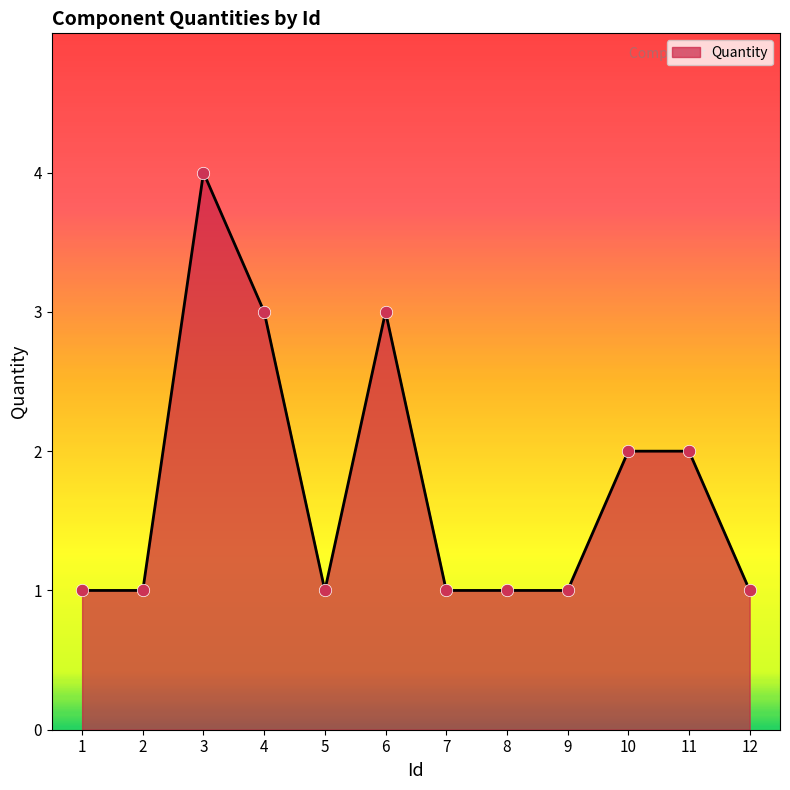

What is the change in value from 2 to 11?

+1